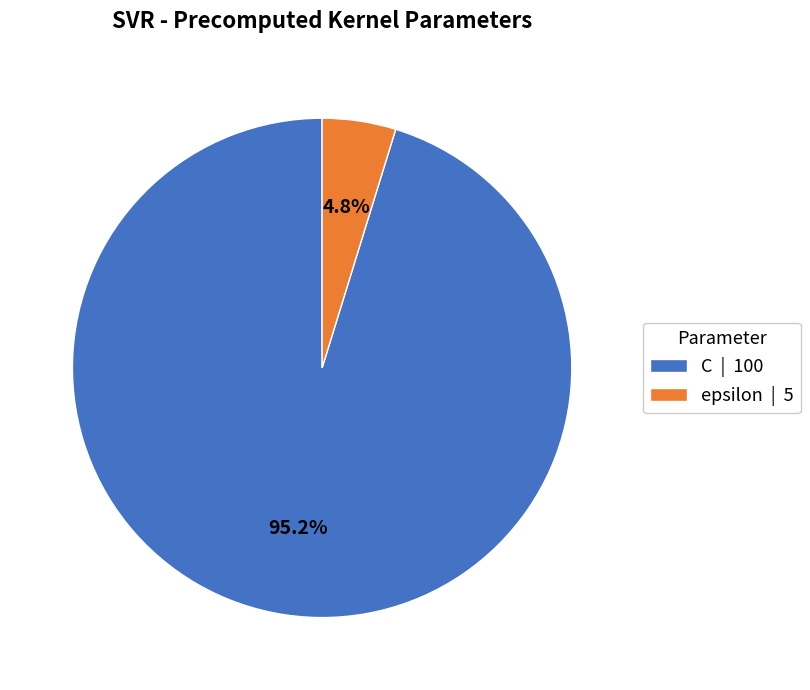

To the nearest percent, what portion does C represent?

95%